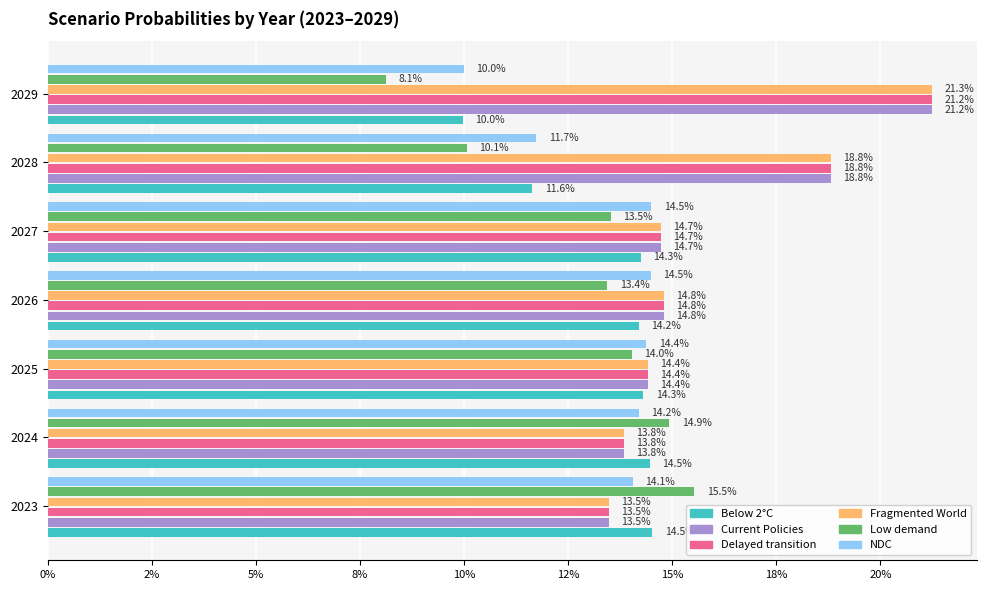

What is the sum of all Low demand values?

0.9